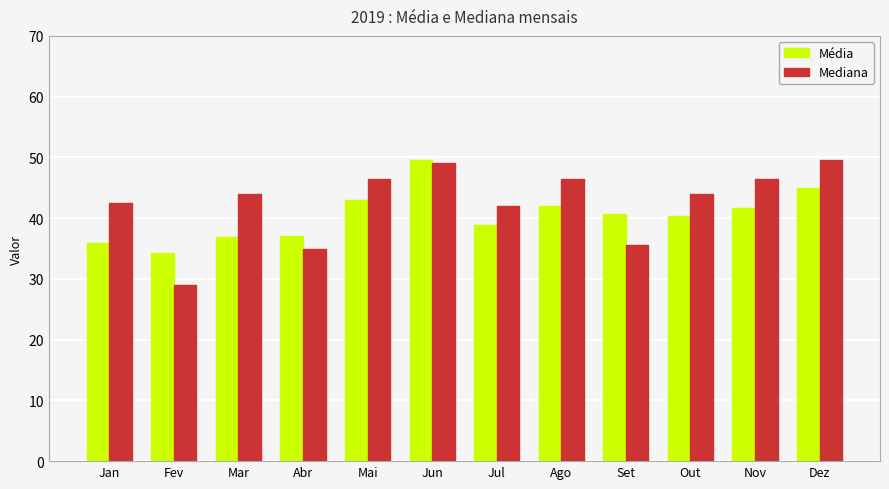

Between Jun and Set, which series saw the biggest shift?

Mediana